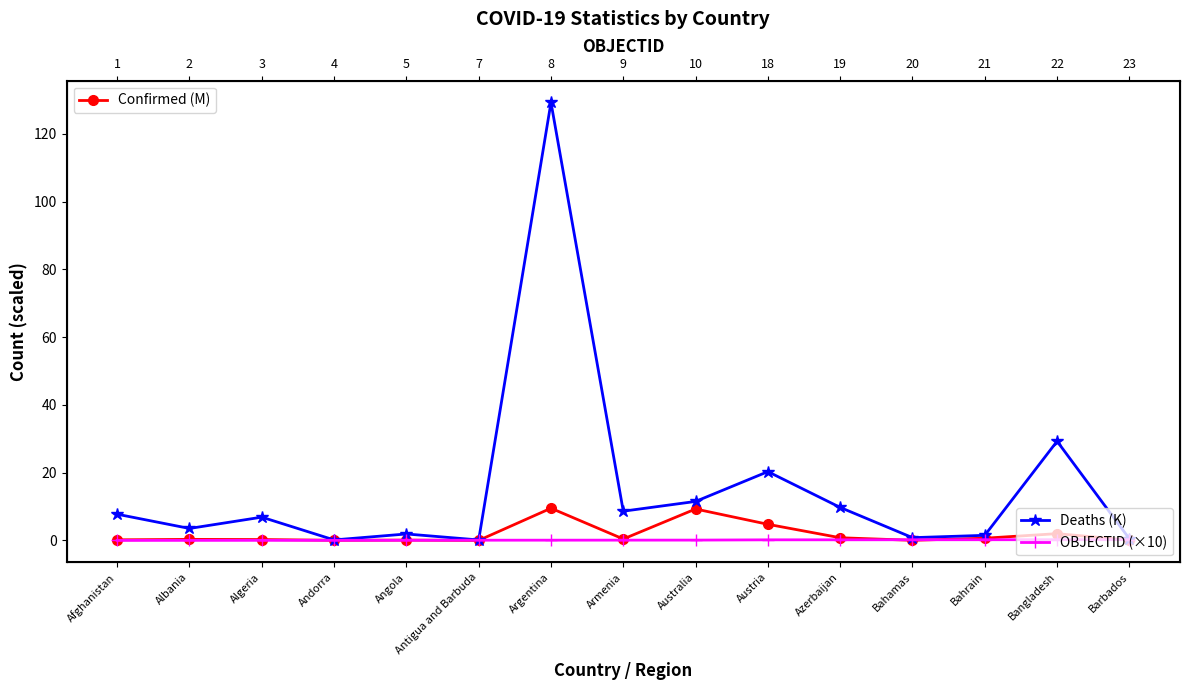

Count the number of data series in this chart.

3